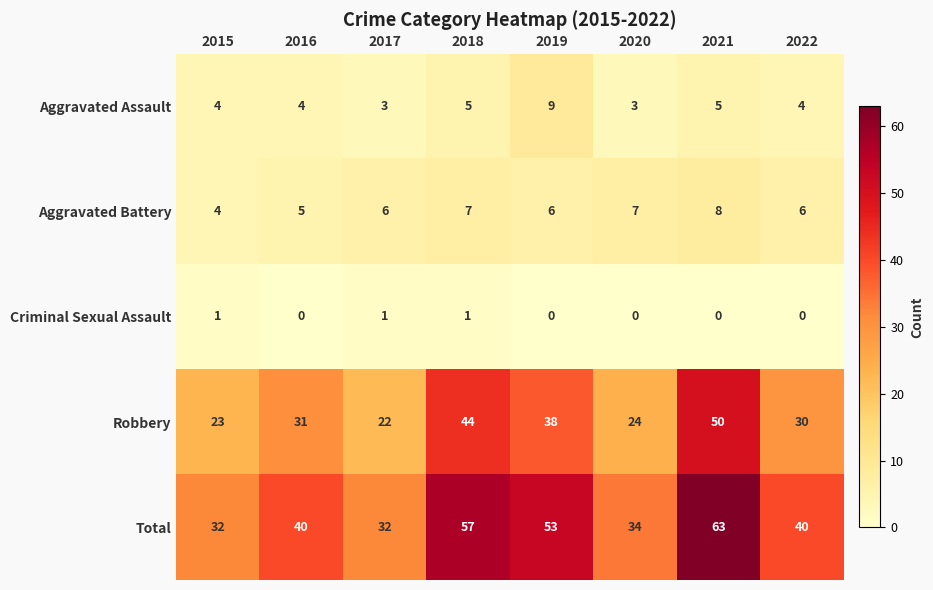

What is the spread (max minus min) of values at 2019?

53